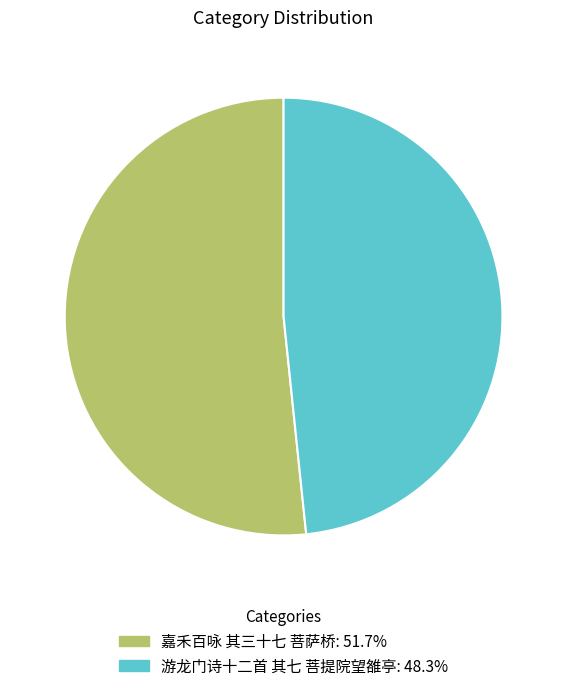

Does 游龙门诗十二首 其七 菩提院望雒亭: 48.3% account for over 50% of the chart?

No